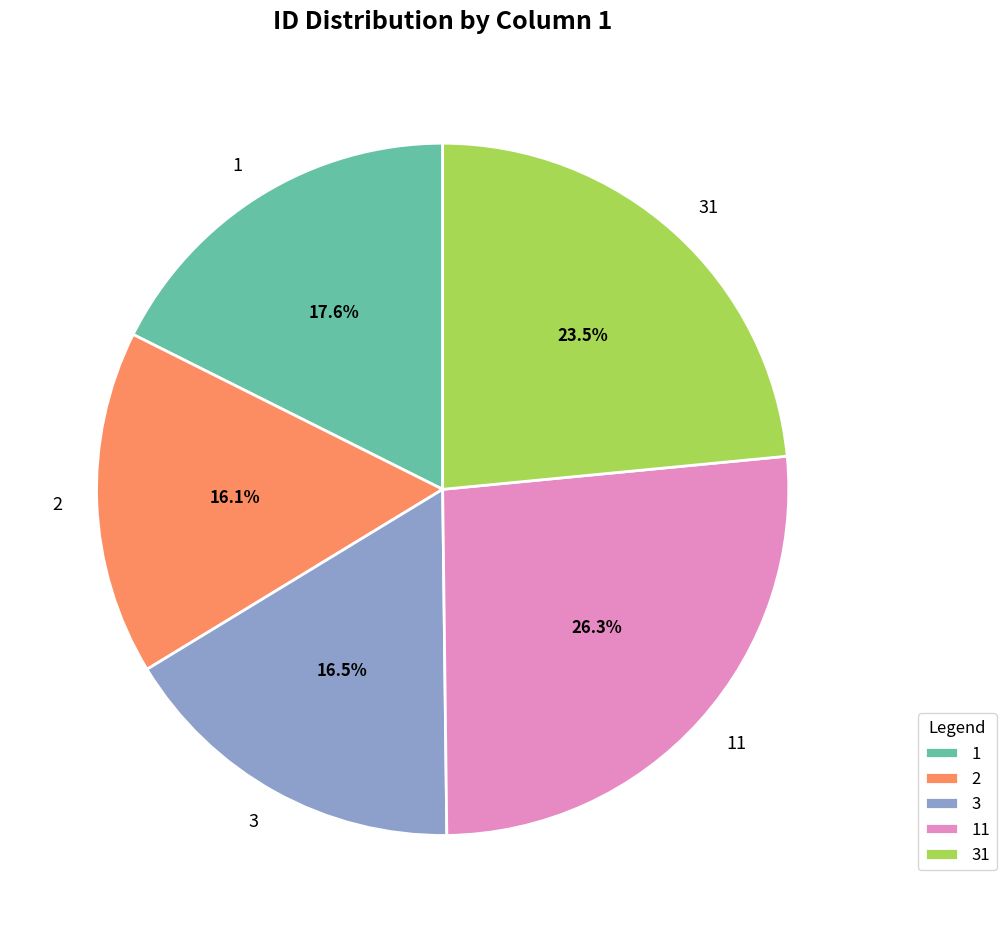

What percentage is NOT represented by 1?

82.4%